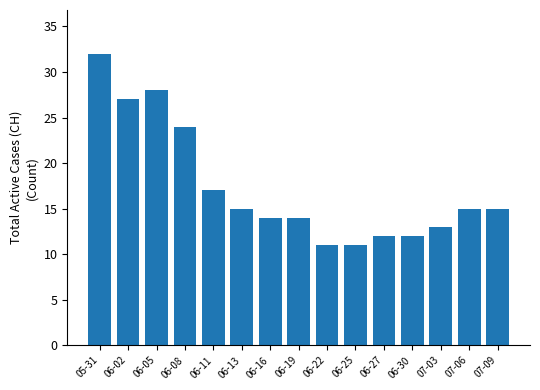

Which has a higher value, 07-06 or 06-25?

07-06